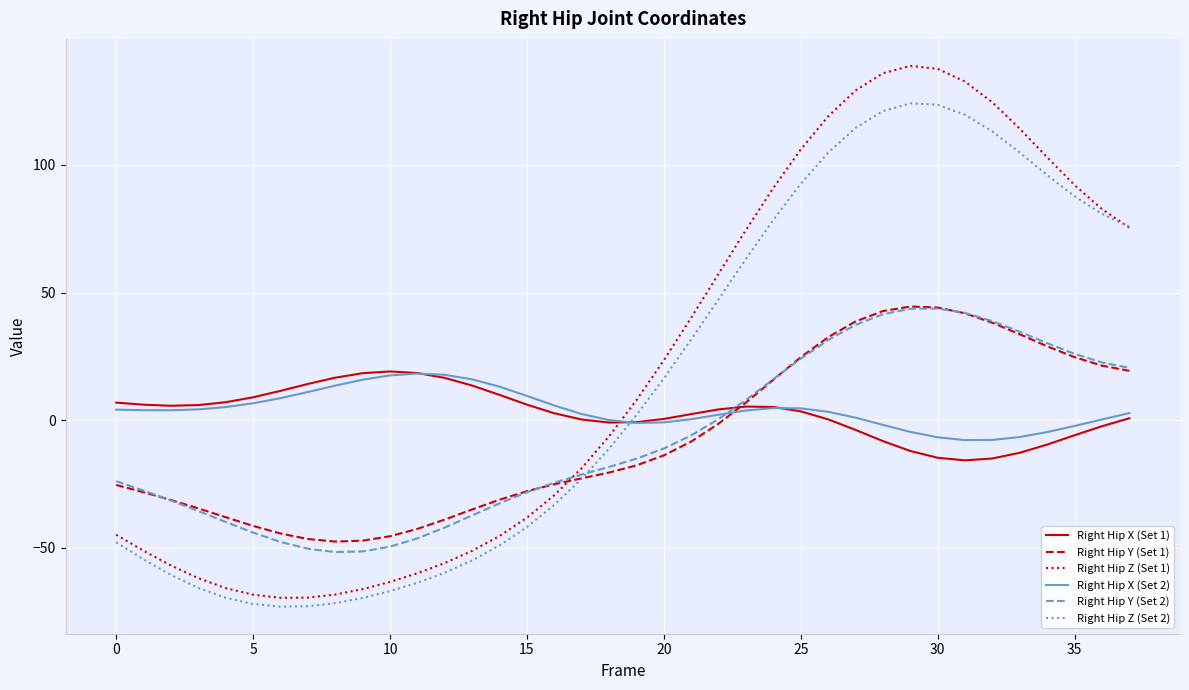

Which series ends up on top after the final intersection of Right Hip X (Set 1) and Right Hip Z (Set 2)?

Right Hip Z (Set 2)